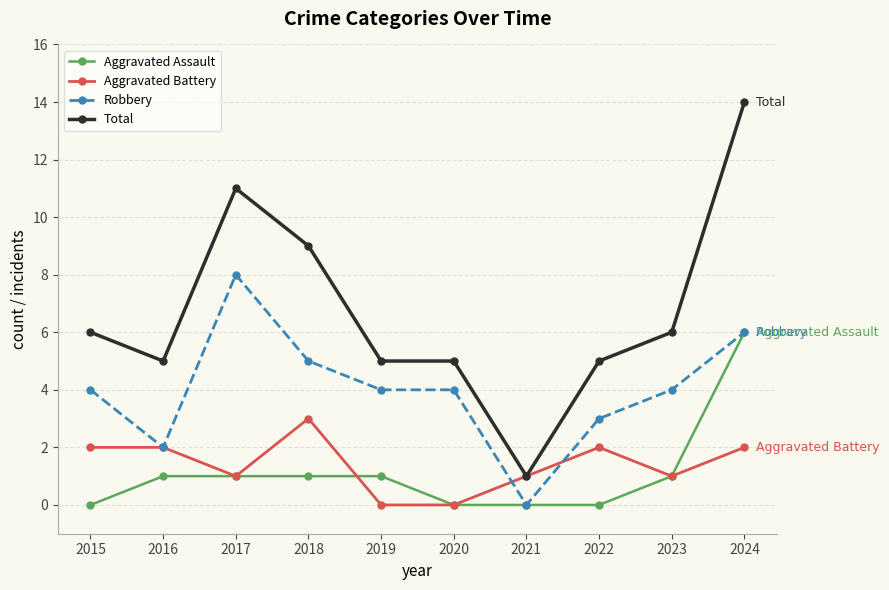

Which series has the largest range (max minus min)?

Total